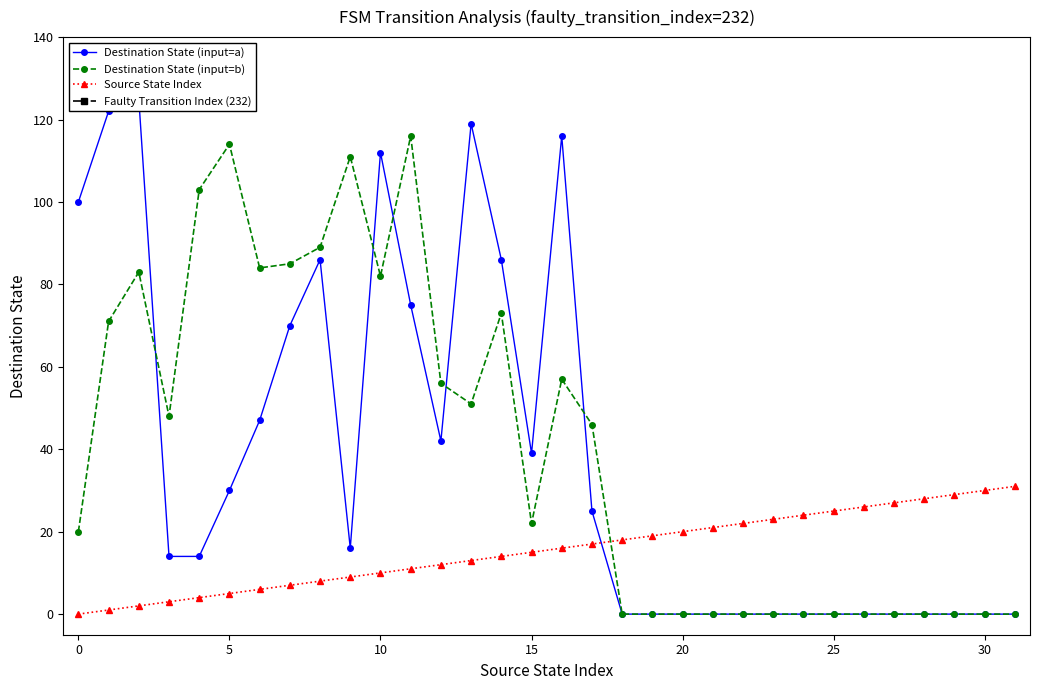

After their last crossing, which series has the higher values: Destination State (input=a) or Source State Index?

Source State Index